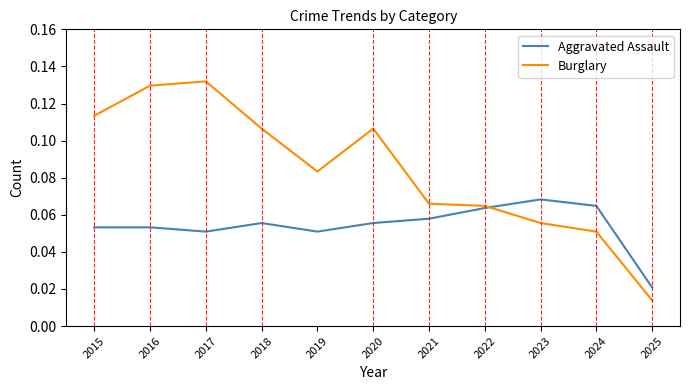

The Aggravated Assault series shows 0.0 at 2016. True or false?

False